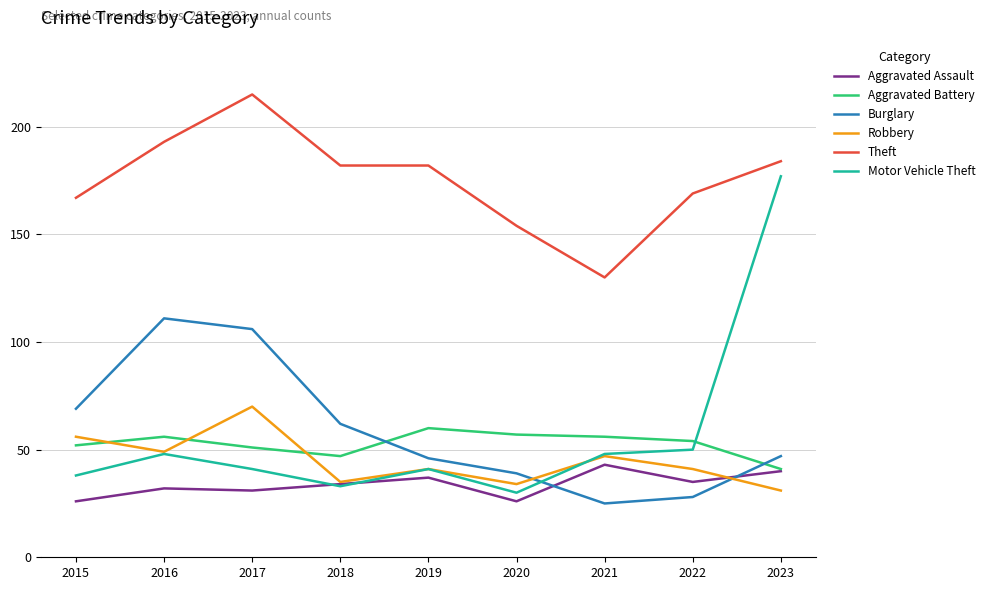

How many times do Robbery and Burglary cross each other?

2